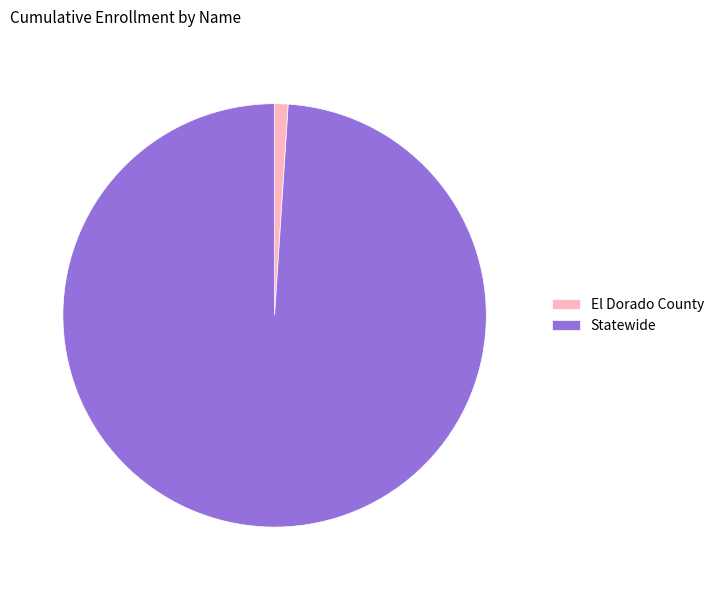

Is it true that El Dorado County is 16% of the pie?

False